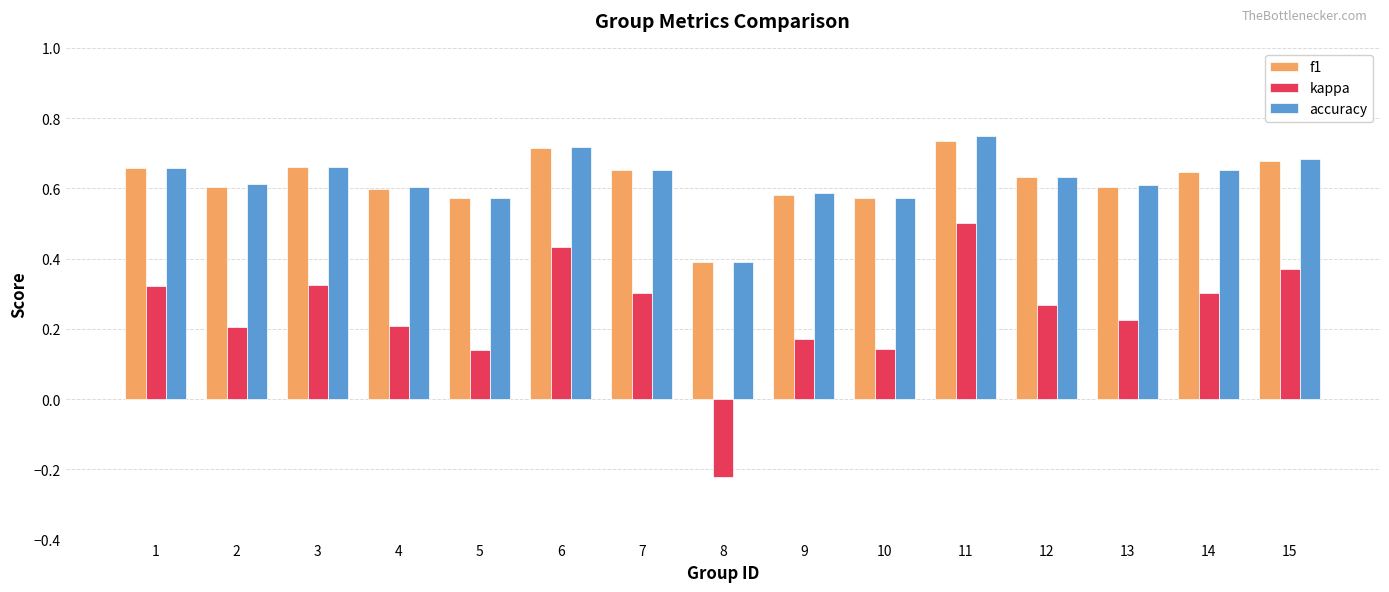

Which label corresponds to the largest value in the chart?

11